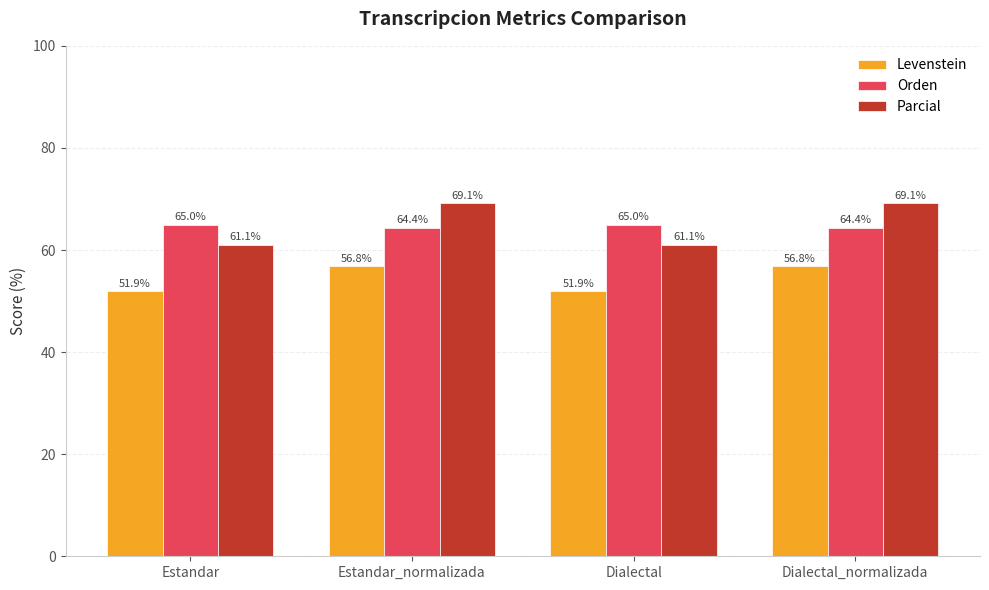

What are all the series names shown in the legend?

Levenstein, Orden, Parcial